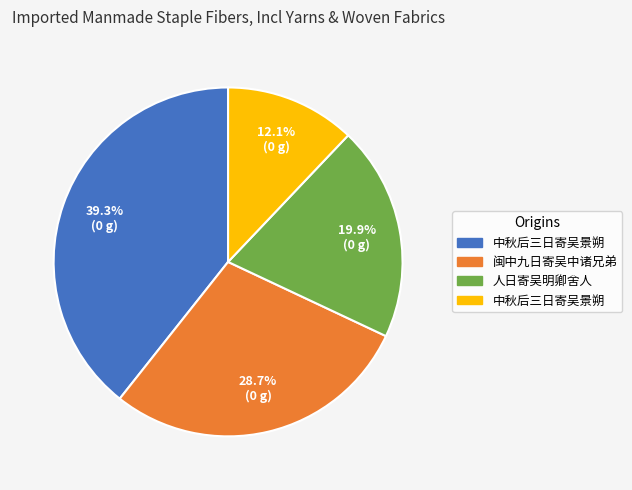

Count the number of slices in the pie.

4